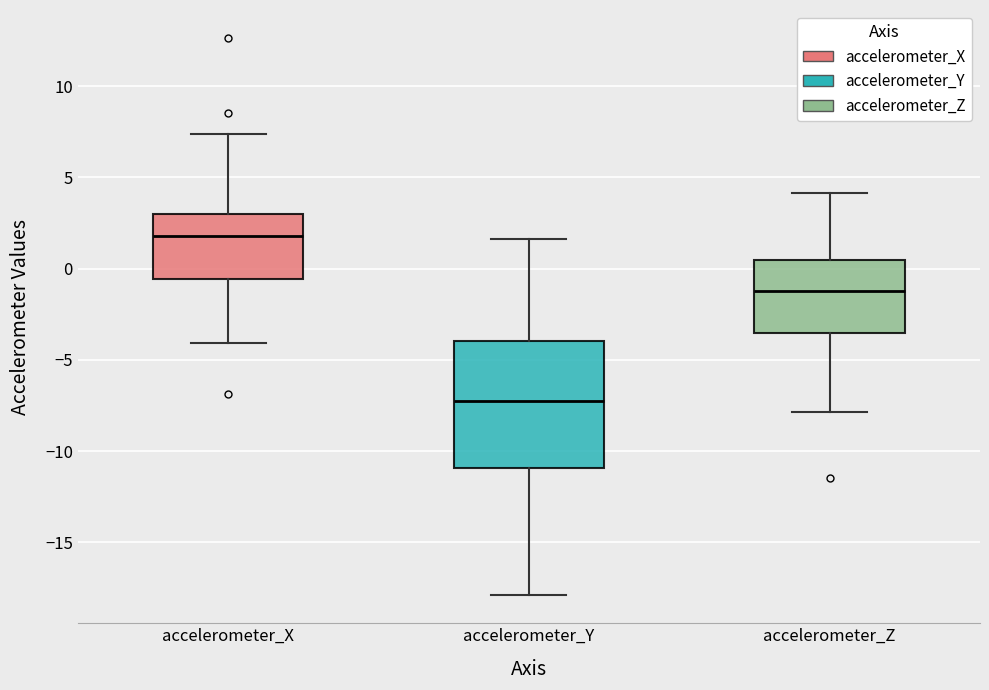

Reading left to right, read every box against the y-axis: the position of its median line, the range the box covers, and the ends of its whiskers. The values are not printed on the chart, so give them approximately, as read against the axis.

accelerometer_X: median 2.0, box -0.5 to 3.0, whiskers -4.0 to 7.5
accelerometer_Y: median -7.5, box -11.0 to -4.0, whiskers -18.0 to 1.5
accelerometer_Z: median -1.0, box -3.5 to 0.5, whiskers -8.0 to 4.0